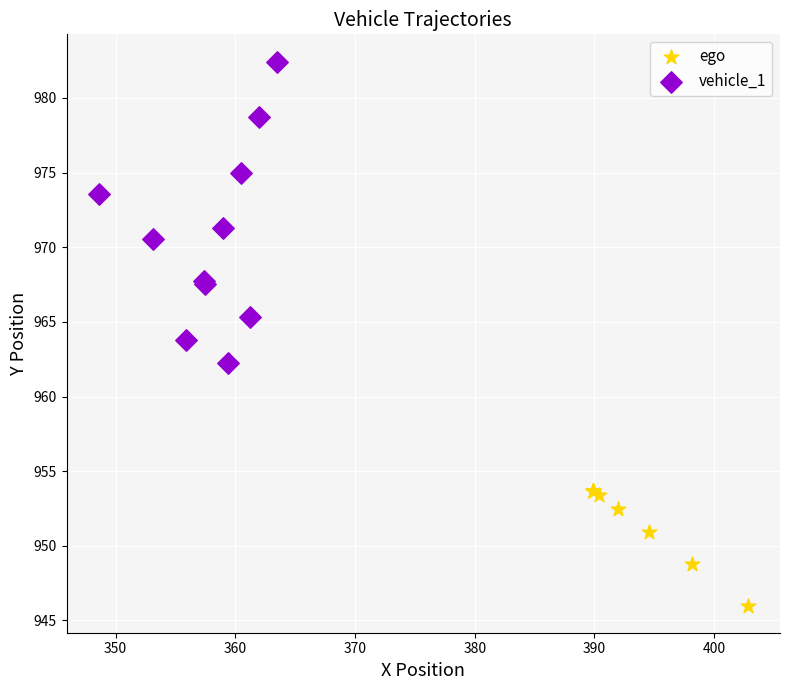

Which series reaches the minimum Y coordinate?

ego